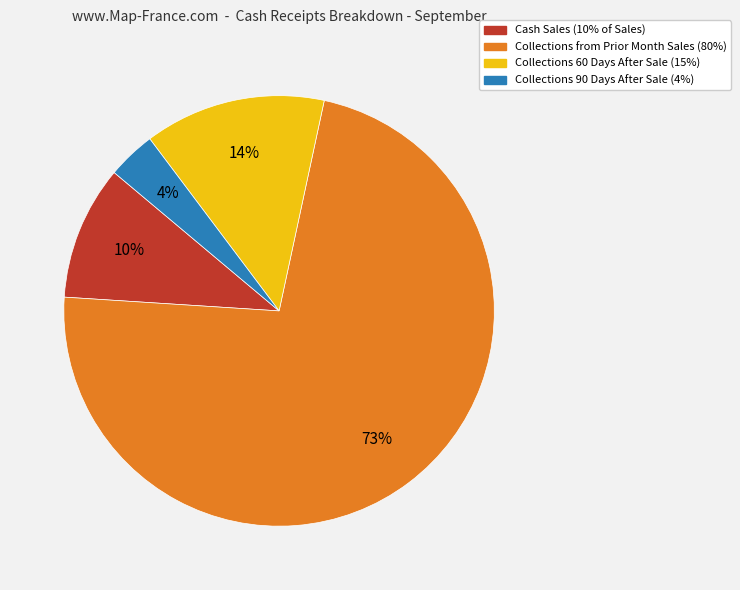

Does Collections 90 Days After Sale (4%) represent more than half of the total?

No